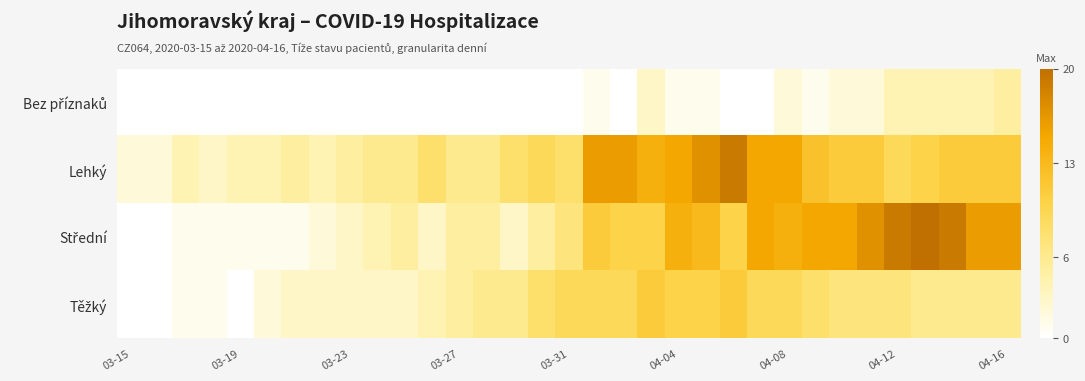

At which category does the chart reach its minimum across all series?

03-15